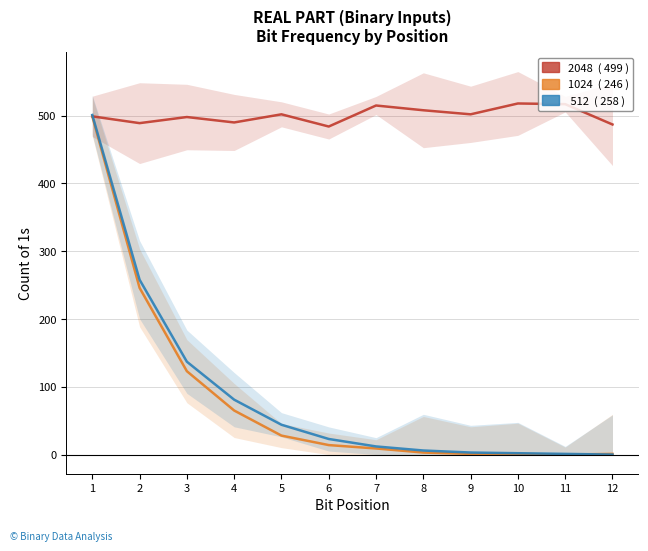

Reading right to left, what are all the values shown in this chart?

2048: 12=487	11=517	10=518	9=502	8=508	7=515	6=484	5=502	4=490	3=498	2=489	1=499
1024: 12=1	11=0	10=1	9=1	8=3	7=9	6=14	5=28	4=65	3=123	2=246	1=499
512: 12=0	11=1	10=2	9=3	8=6	7=12	6=23	5=44	4=81	3=137	2=258	1=501